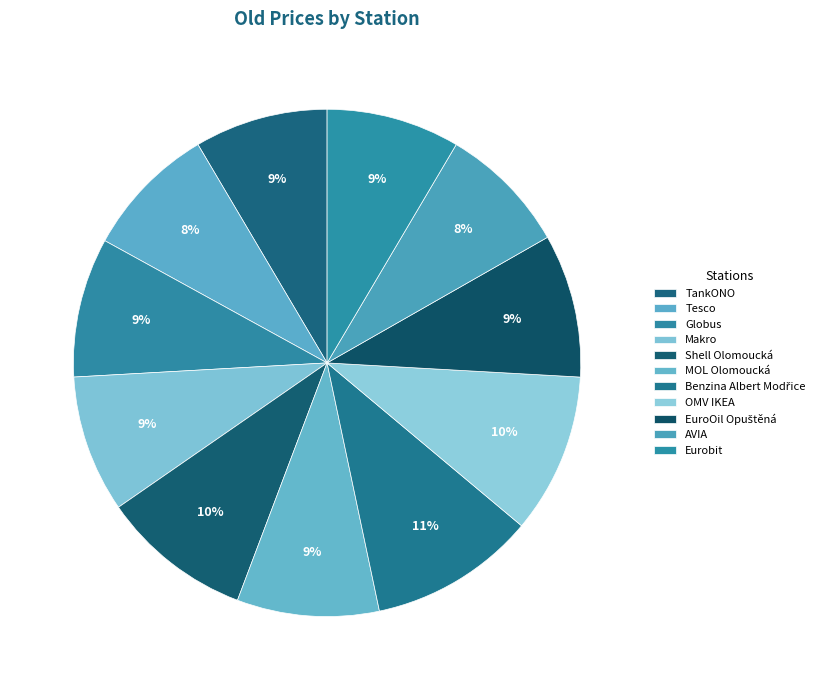

To the nearest percent, what portion does EuroOil Opuštěná represent?

9%